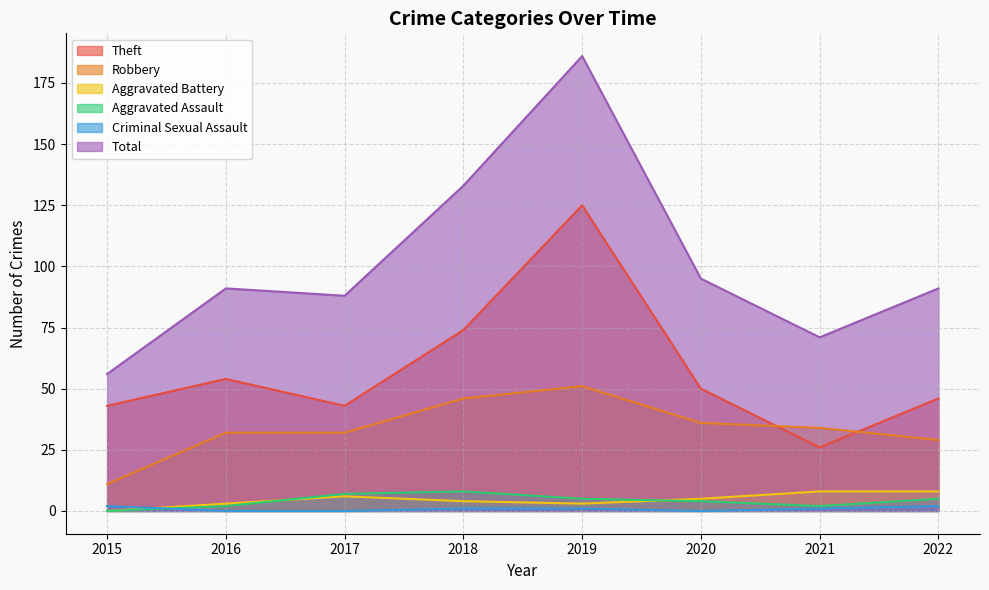

At which label does Total first exceed 91?

2018